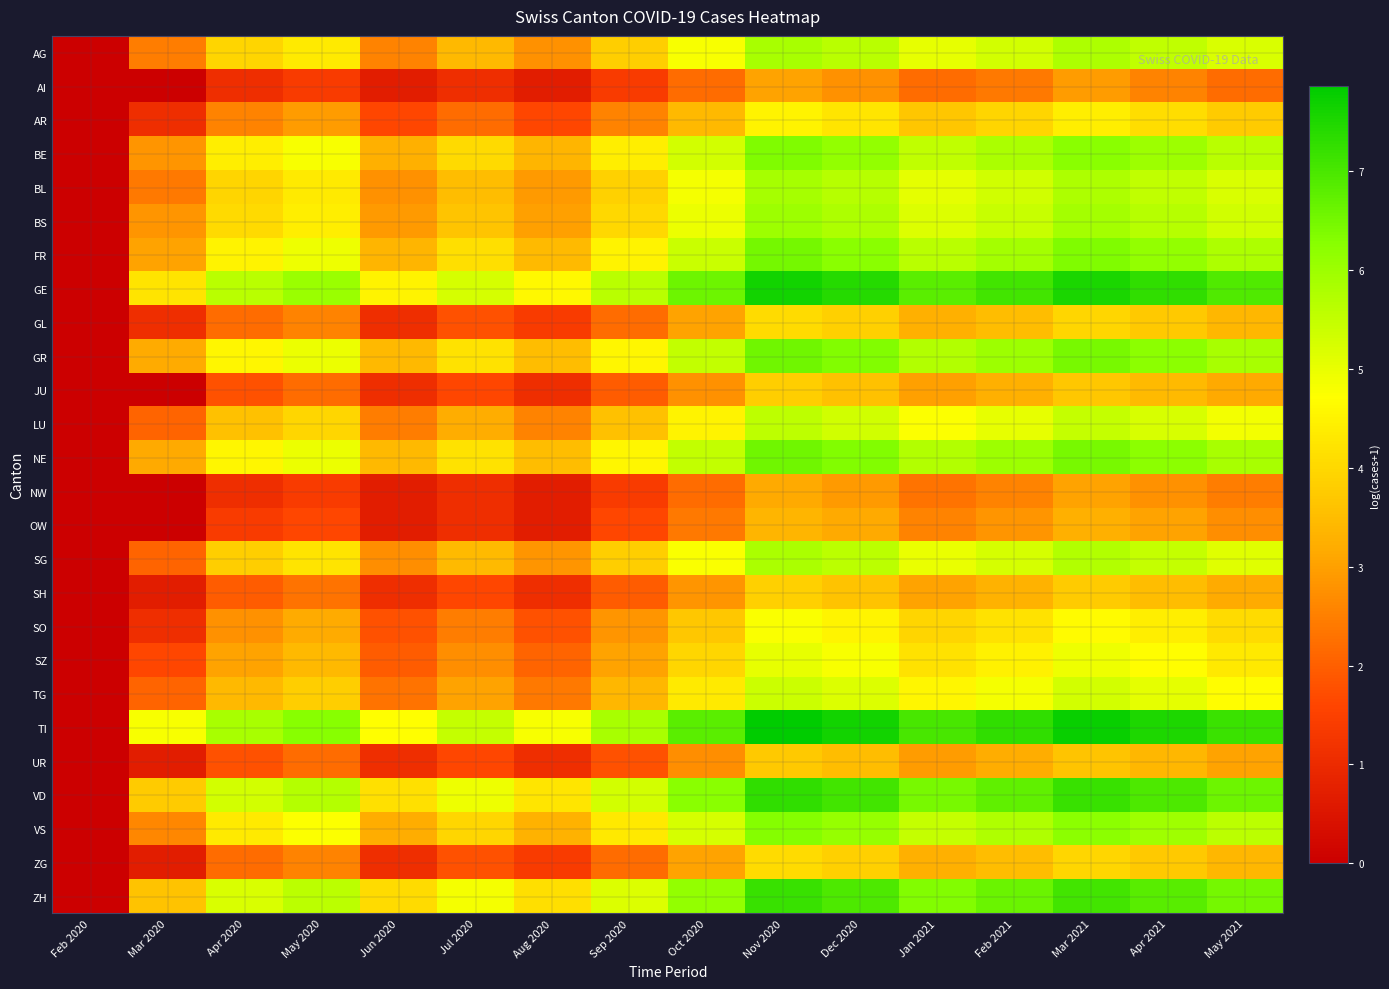

Reading left to right, extract all data points from this chart.

AG: Feb 2020=0.0	Mar 2020=2.5	Apr 2020=3.9	May 2020=4.3	Jun 2020=2.6	Jul 2020=3.4	Aug 2020=2.8	Sep 2020=3.8	Oct 2020=4.8	Nov 2020=5.9	Dec 2020=5.6	Jan 2021=5.0	Feb 2021=5.3	Mar 2021=5.8	Apr 2021=5.5	May 2021=5.2
AI: Feb 2020=0.0	Mar 2020=0.0	Apr 2020=1.1	May 2020=1.4	Jun 2020=0.7	Jul 2020=1.1	Aug 2020=0.7	Sep 2020=1.4	Oct 2020=2.2	Nov 2020=3.0	Dec 2020=2.8	Jan 2021=2.2	Feb 2021=2.4	Mar 2021=2.9	Apr 2021=2.6	May 2021=2.2
AR: Feb 2020=0.0	Mar 2020=1.1	Apr 2020=2.6	May 2020=2.9	Jun 2020=1.6	Jul 2020=2.2	Aug 2020=1.6	Sep 2020=2.6	Oct 2020=3.4	Nov 2020=4.5	Dec 2020=4.3	Jan 2021=3.7	Feb 2021=3.9	Mar 2021=4.4	Apr 2021=4.1	May 2021=3.8
BE: Feb 2020=0.0	Mar 2020=2.8	Apr 2020=4.4	May 2020=4.8	Jun 2020=3.3	Jul 2020=4.0	Aug 2020=3.4	Sep 2020=4.4	Oct 2020=5.3	Nov 2020=6.4	Dec 2020=6.1	Jan 2021=5.5	Feb 2021=5.8	Mar 2021=6.3	Apr 2021=6.0	May 2021=5.6
BL: Feb 2020=0.0	Mar 2020=2.4	Apr 2020=3.9	May 2020=4.3	Jun 2020=2.8	Jul 2020=3.5	Aug 2020=2.9	Sep 2020=3.9	Oct 2020=4.8	Nov 2020=5.9	Dec 2020=5.7	Jan 2021=5.0	Feb 2021=5.3	Mar 2021=5.8	Apr 2021=5.5	May 2021=5.2
BS: Feb 2020=0.0	Mar 2020=2.8	Apr 2020=4.0	May 2020=4.4	Jun 2020=2.9	Jul 2020=3.6	Aug 2020=3.0	Sep 2020=4.0	Oct 2020=4.9	Nov 2020=6.0	Dec 2020=5.8	Jan 2021=5.2	Feb 2021=5.4	Mar 2021=5.9	Apr 2021=5.7	May 2021=5.3
FR: Feb 2020=0.0	Mar 2020=3.0	Apr 2020=4.5	May 2020=4.9	Jun 2020=3.4	Jul 2020=4.1	Aug 2020=3.5	Sep 2020=4.5	Oct 2020=5.4	Nov 2020=6.5	Dec 2020=6.2	Jan 2021=5.6	Feb 2021=5.9	Mar 2021=6.4	Apr 2021=6.1	May 2021=5.8
GE: Feb 2020=0.0	Mar 2020=4.2	Apr 2020=5.6	May 2020=6.0	Jun 2020=4.5	Jul 2020=5.3	Aug 2020=4.6	Sep 2020=5.6	Oct 2020=6.6	Nov 2020=7.6	Dec 2020=7.4	Jan 2021=6.8	Feb 2021=7.1	Mar 2021=7.5	Apr 2021=7.3	May 2021=6.9
GL: Feb 2020=0.0	Mar 2020=1.1	Apr 2020=2.2	May 2020=2.6	Jun 2020=1.1	Jul 2020=1.8	Aug 2020=1.4	Sep 2020=2.2	Oct 2020=3.0	Nov 2020=4.1	Dec 2020=3.9	Jan 2021=3.3	Feb 2021=3.5	Mar 2021=4.0	Apr 2021=3.7	May 2021=3.4
GR: Feb 2020=0.0	Mar 2020=3.2	Apr 2020=4.6	May 2020=5.0	Jun 2020=3.4	Jul 2020=4.2	Aug 2020=3.5	Sep 2020=4.6	Oct 2020=5.5	Nov 2020=6.6	Dec 2020=6.3	Jan 2021=5.7	Feb 2021=6.0	Mar 2021=6.5	Apr 2021=6.2	May 2021=5.9
JU: Feb 2020=0.0	Mar 2020=0.0	Apr 2020=1.8	May 2020=2.2	Jun 2020=1.1	Jul 2020=1.6	Aug 2020=1.1	Sep 2020=1.9	Oct 2020=2.8	Nov 2020=3.8	Dec 2020=3.6	Jan 2021=3.0	Feb 2021=3.3	Mar 2021=3.7	Apr 2021=3.5	May 2021=3.1
LU: Feb 2020=0.0	Mar 2020=2.1	Apr 2020=3.6	May 2020=4.0	Jun 2020=2.5	Jul 2020=3.2	Aug 2020=2.6	Sep 2020=3.6	Oct 2020=4.5	Nov 2020=5.6	Dec 2020=5.3	Jan 2021=4.7	Feb 2021=5.0	Mar 2021=5.5	Apr 2021=5.2	May 2021=4.9
NE: Feb 2020=0.0	Mar 2020=3.1	Apr 2020=4.6	May 2020=5.0	Jun 2020=3.4	Jul 2020=4.2	Aug 2020=3.5	Sep 2020=4.6	Oct 2020=5.5	Nov 2020=6.6	Dec 2020=6.3	Jan 2021=5.7	Feb 2021=6.0	Mar 2021=6.5	Apr 2021=6.2	May 2021=5.9
NW: Feb 2020=0.0	Mar 2020=0.0	Apr 2020=1.1	May 2020=1.4	Jun 2020=0.7	Jul 2020=1.1	Aug 2020=0.7	Sep 2020=1.4	Oct 2020=2.2	Nov 2020=3.1	Dec 2020=2.9	Jan 2021=2.3	Feb 2021=2.6	Mar 2021=3.0	Apr 2021=2.8	May 2021=2.5
OW: Feb 2020=0.0	Mar 2020=0.0	Apr 2020=1.4	May 2020=1.6	Jun 2020=0.7	Jul 2020=1.1	Aug 2020=0.7	Sep 2020=1.6	Oct 2020=2.4	Nov 2020=3.4	Dec 2020=3.1	Jan 2021=2.6	Feb 2021=2.8	Mar 2021=3.3	Apr 2021=3.0	May 2021=2.7
SG: Feb 2020=0.0	Mar 2020=2.1	Apr 2020=3.8	May 2020=4.2	Jun 2020=2.7	Jul 2020=3.5	Aug 2020=2.8	Sep 2020=3.8	Oct 2020=4.8	Nov 2020=5.8	Dec 2020=5.6	Jan 2021=5.0	Feb 2021=5.3	Mar 2021=5.7	Apr 2021=5.5	May 2021=5.1
SH: Feb 2020=0.0	Mar 2020=0.7	Apr 2020=1.9	May 2020=2.3	Jun 2020=1.1	Jul 2020=1.6	Aug 2020=1.1	Sep 2020=1.9	Oct 2020=2.8	Nov 2020=3.9	Dec 2020=3.6	Jan 2021=3.0	Feb 2021=3.3	Mar 2021=3.8	Apr 2021=3.5	May 2021=3.2
SO: Feb 2020=0.0	Mar 2020=1.1	Apr 2020=2.8	May 2020=3.2	Jun 2020=1.8	Jul 2020=2.5	Aug 2020=1.8	Sep 2020=2.8	Oct 2020=3.7	Nov 2020=4.8	Dec 2020=4.5	Jan 2021=3.9	Feb 2021=4.2	Mar 2021=4.7	Apr 2021=4.4	May 2021=4.1
SZ: Feb 2020=0.0	Mar 2020=1.6	Apr 2020=3.0	May 2020=3.4	Jun 2020=1.9	Jul 2020=2.7	Aug 2020=2.1	Sep 2020=3.0	Oct 2020=4.0	Nov 2020=5.0	Dec 2020=4.8	Jan 2021=4.2	Feb 2021=4.5	Mar 2021=4.9	Apr 2021=4.7	May 2021=4.3
TG: Feb 2020=0.0	Mar 2020=2.1	Apr 2020=3.4	May 2020=3.8	Jun 2020=2.3	Jul 2020=3.0	Aug 2020=2.4	Sep 2020=3.4	Oct 2020=4.3	Nov 2020=5.4	Dec 2020=5.2	Jan 2021=4.6	Feb 2021=4.8	Mar 2021=5.3	Apr 2021=5.0	May 2021=4.7
TI: Feb 2020=0.0	Mar 2020=4.8	Apr 2020=5.9	May 2020=6.3	Jun 2020=4.7	Jul 2020=5.5	Aug 2020=4.8	Sep 2020=5.8	Oct 2020=6.8	Nov 2020=7.9	Dec 2020=7.6	Jan 2021=7.0	Feb 2021=7.3	Mar 2021=7.8	Apr 2021=7.5	May 2021=7.2
UR: Feb 2020=0.0	Mar 2020=0.7	Apr 2020=1.8	May 2020=2.2	Jun 2020=1.1	Jul 2020=1.6	Aug 2020=1.1	Sep 2020=1.8	Oct 2020=2.7	Nov 2020=3.7	Dec 2020=3.5	Jan 2021=2.9	Feb 2021=3.2	Mar 2021=3.6	Apr 2021=3.4	May 2021=3.0
VD: Feb 2020=0.0	Mar 2020=3.8	Apr 2020=5.3	May 2020=5.7	Jun 2020=4.2	Jul 2020=4.9	Aug 2020=4.2	Sep 2020=5.3	Oct 2020=6.2	Nov 2020=7.3	Dec 2020=7.1	Jan 2021=6.5	Feb 2021=6.7	Mar 2021=7.2	Apr 2021=6.9	May 2021=6.6
VS: Feb 2020=0.0	Mar 2020=2.6	Apr 2020=4.3	May 2020=4.7	Jun 2020=3.2	Jul 2020=4.0	Aug 2020=3.3	Sep 2020=4.3	Oct 2020=5.3	Nov 2020=6.3	Dec 2020=6.1	Jan 2021=5.5	Feb 2021=5.8	Mar 2021=6.2	Apr 2021=6.0	May 2021=5.6
ZG: Feb 2020=0.0	Mar 2020=0.7	Apr 2020=2.2	May 2020=2.6	Jun 2020=1.1	Jul 2020=1.8	Aug 2020=1.4	Sep 2020=2.2	Oct 2020=3.0	Nov 2020=4.1	Dec 2020=3.9	Jan 2021=3.3	Feb 2021=3.5	Mar 2021=4.0	Apr 2021=3.7	May 2021=3.4
ZH: Feb 2020=0.0	Mar 2020=3.6	Apr 2020=5.2	May 2020=5.6	Jun 2020=4.1	Jul 2020=4.8	Aug 2020=4.1	Sep 2020=5.2	Oct 2020=6.1	Nov 2020=7.2	Dec 2020=7.0	Jan 2021=6.3	Feb 2021=6.6	Mar 2021=7.1	Apr 2021=6.8	May 2021=6.5